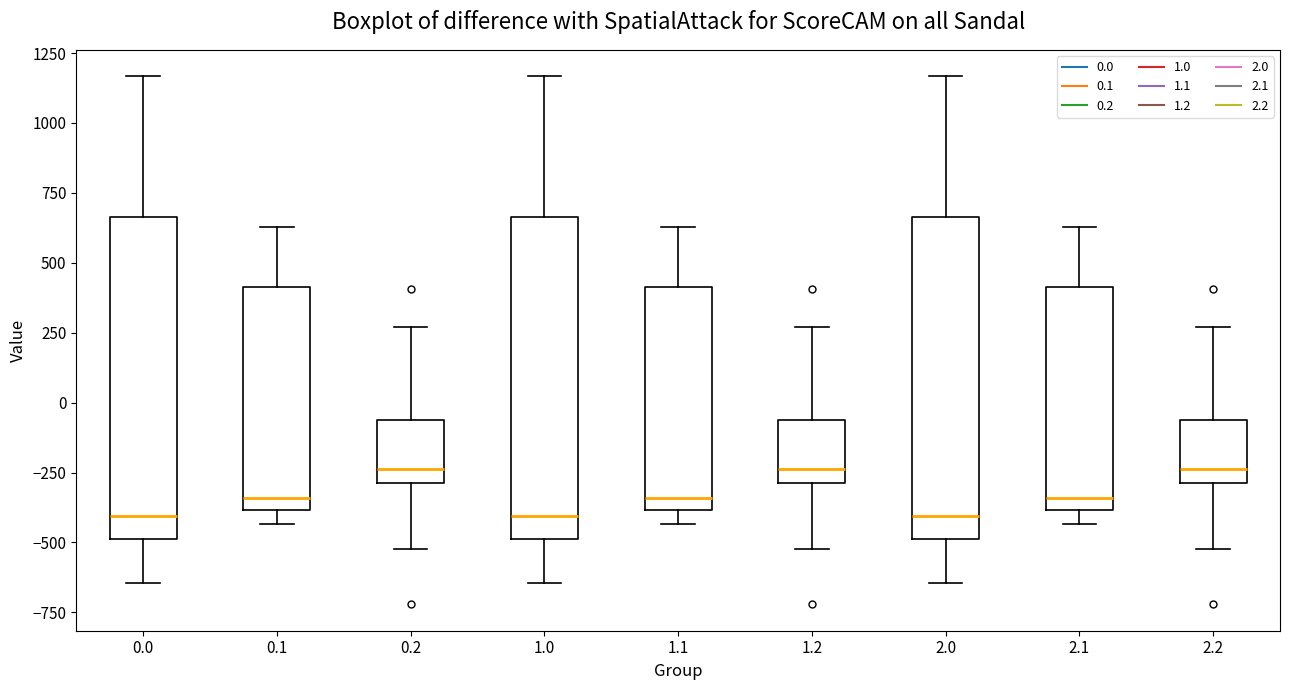

Reading left to right, read every box against the y-axis: the position of its median line, the range the box covers, and the ends of its whiskers. The values are not printed on the chart, so give them approximately, as read against the axis.

0.0: median -400, box -500 to 650, whiskers -650 to 1150
0.1: median -350, box -400 to 400, whiskers -450 to 650
0.2: median -250, box -300 to -50, whiskers -500 to 250
1.0: median -400, box -500 to 650, whiskers -650 to 1150
1.1: median -350, box -400 to 400, whiskers -450 to 650
1.2: median -250, box -300 to -50, whiskers -500 to 250
2.0: median -400, box -500 to 650, whiskers -650 to 1150
2.1: median -350, box -400 to 400, whiskers -450 to 650
2.2: median -250, box -300 to -50, whiskers -500 to 250